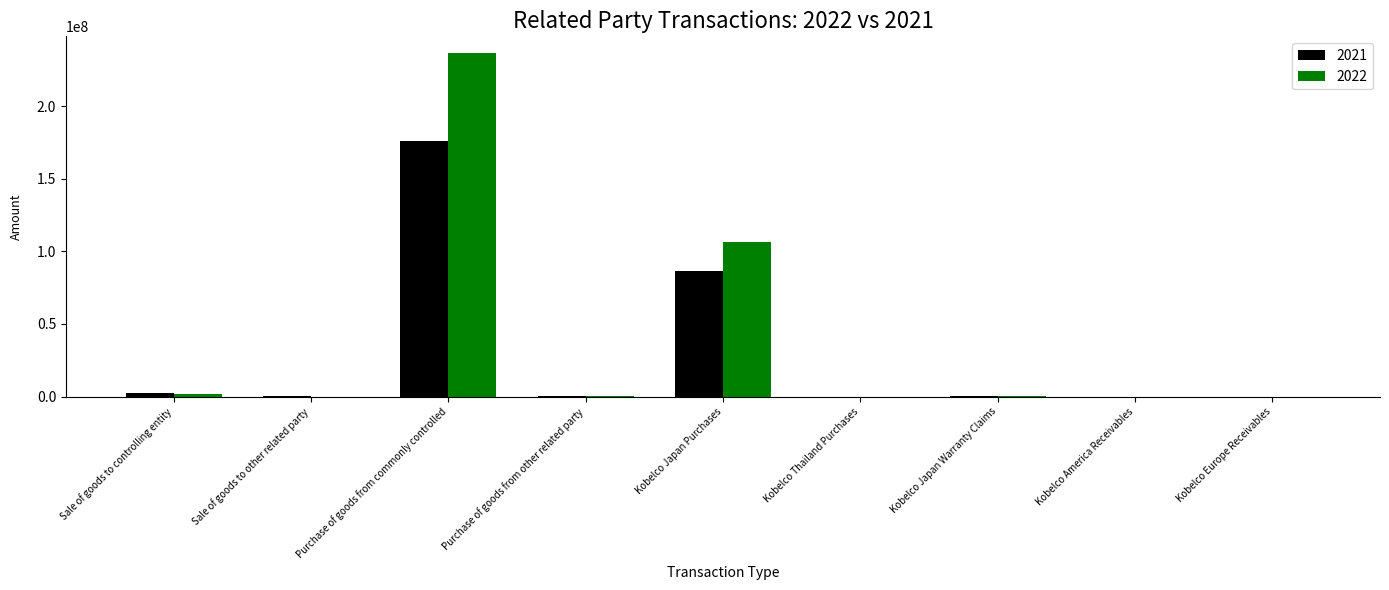

What is the maximum value shown in the chart?

236367860